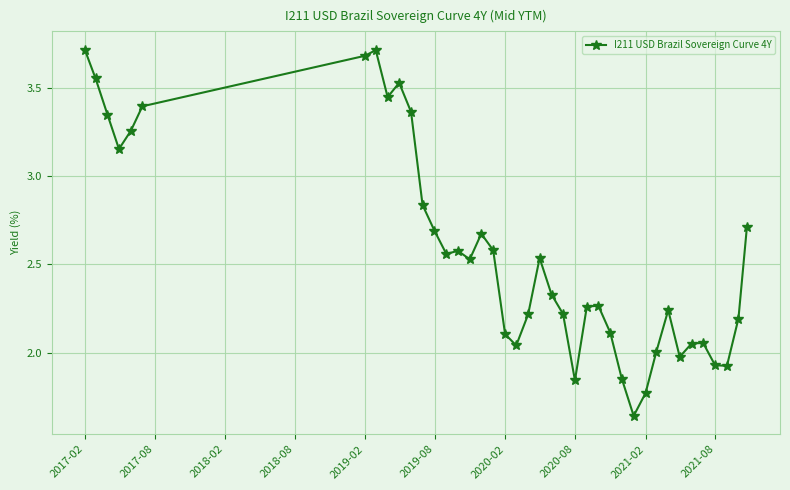

How many series are shown in this chart?

1